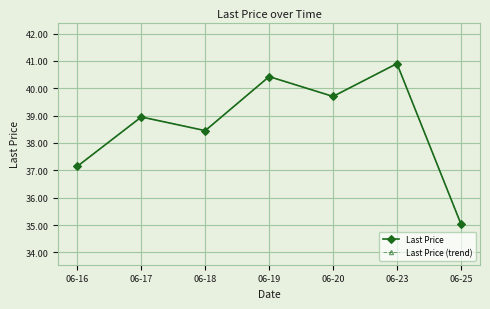

Does the chart display data point markers on the line(s)?

Yes